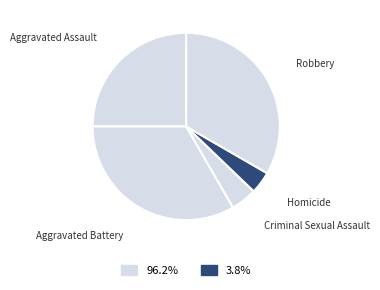

How many segments does this pie chart have?

5